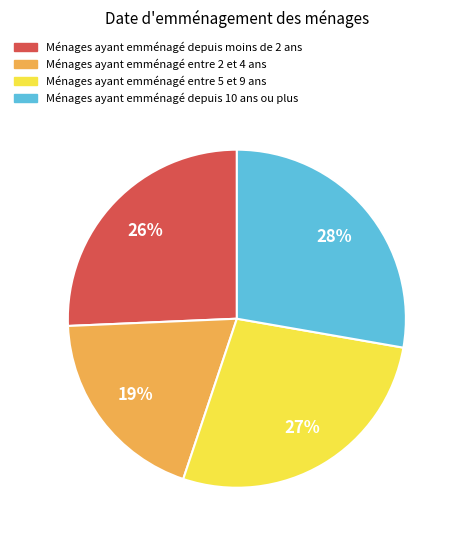

What is the smallest slice in the pie chart?

Ménages ayant emménagé entre 2 et 4 ans